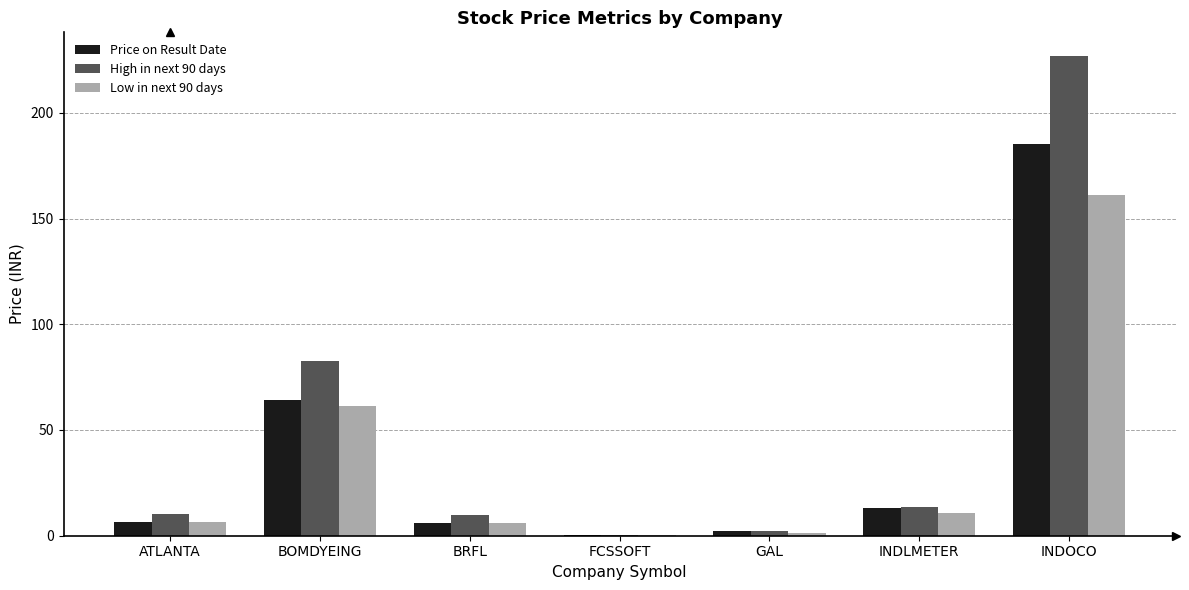

Where is Price on Result Date nearest to the value 92?

BOMDYEING